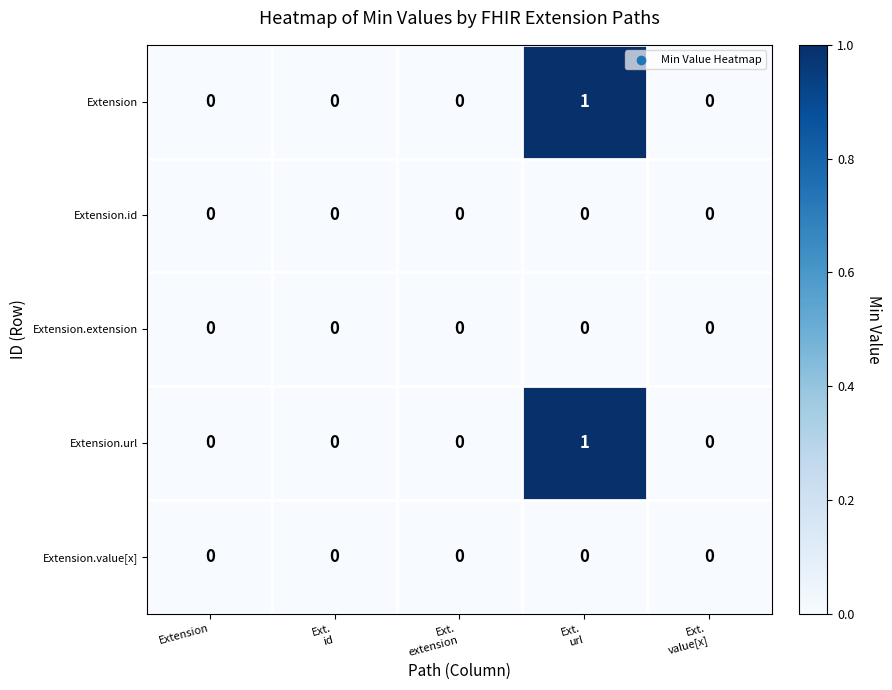

Reading right to left, list all the values displayed in this chart.

Extension: 0	1	0	0	0
Extension.id: 0	0	0	0	0
Extension.extension: 0	0	0	0	0
Extension.url: 0	1	0	0	0
Extension.value[x]: 0	0	0	0	0